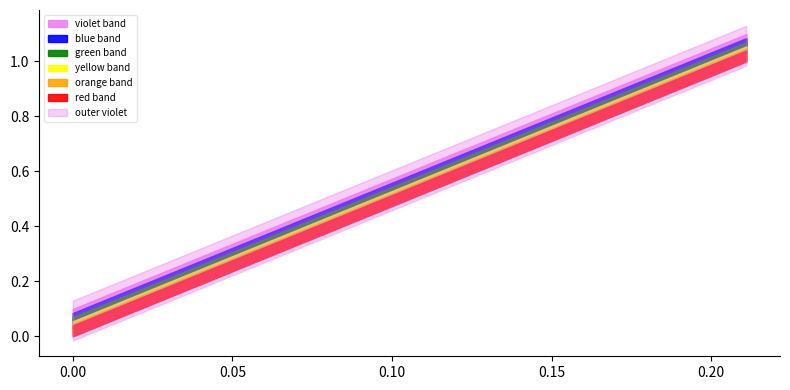

How many data points does each series have?

10